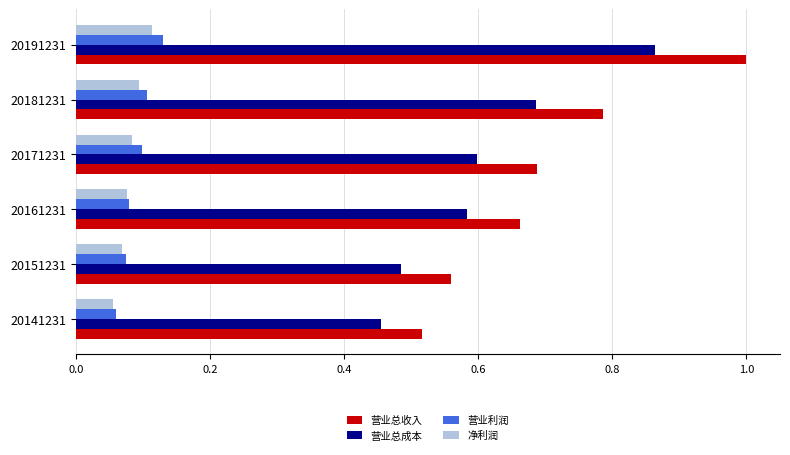

Is the value of 营业总收入 at 20181231 greater than the value of 营业利润 at 20161231?

Yes